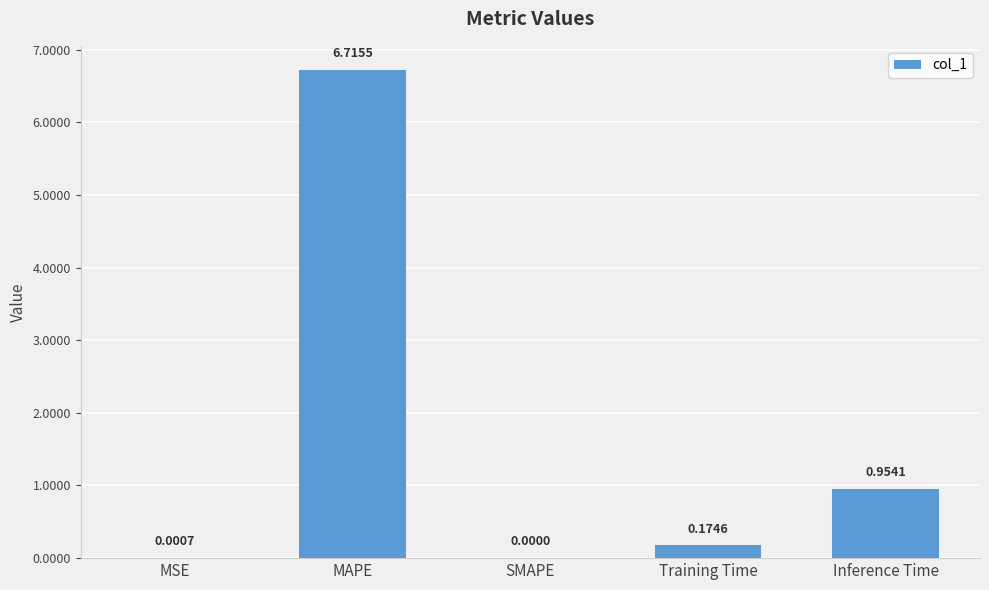

What is the sum of the values at Inference Time and MAPE?

7.7